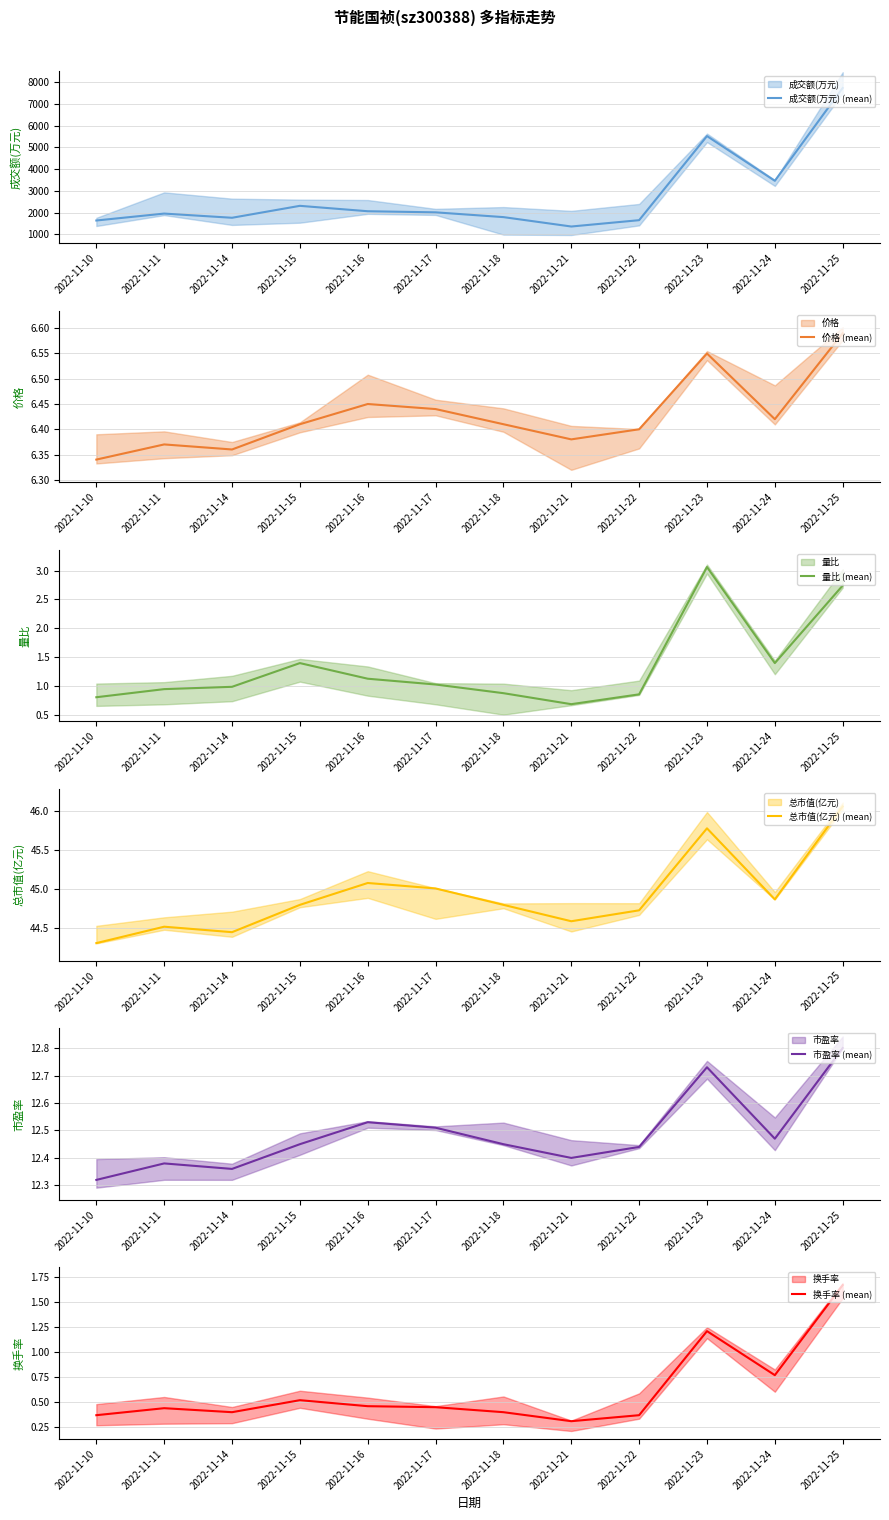

Count the 换手率 (mean) values in the range 0 to 1.

10